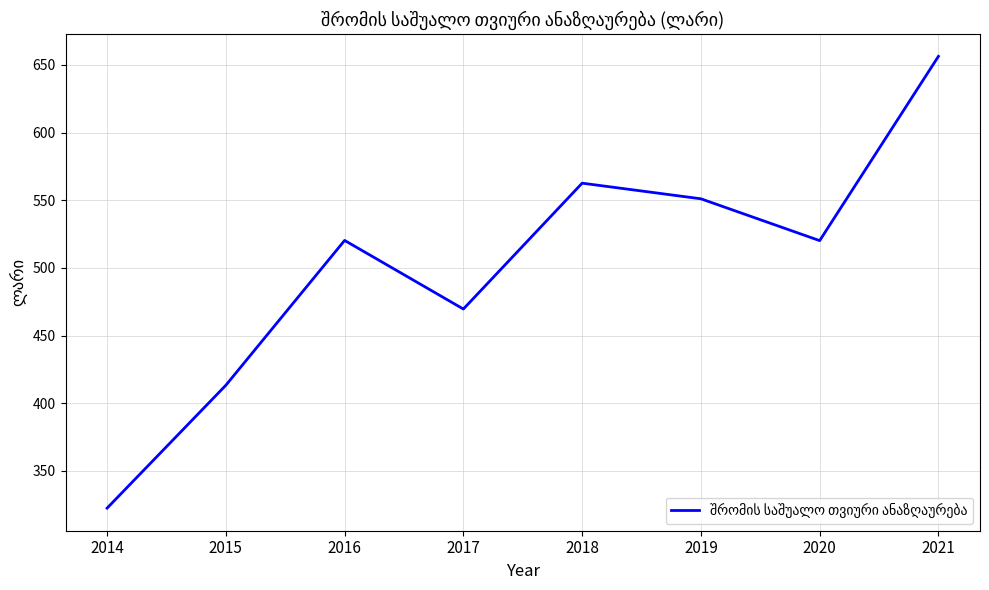

What is the difference between the second highest and second lowest values?

149.3